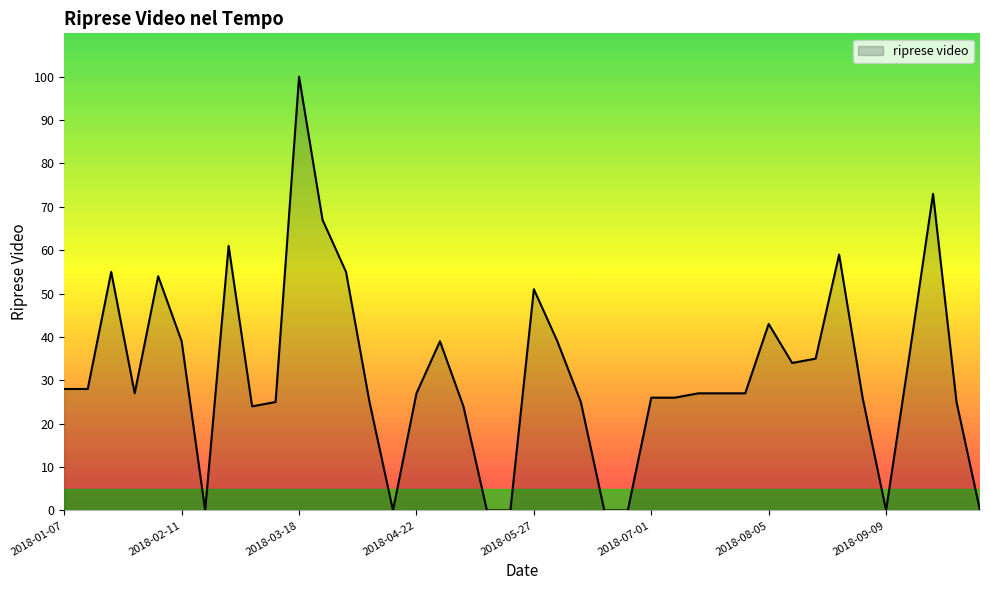

What is the difference between the maximum and minimum values?

100